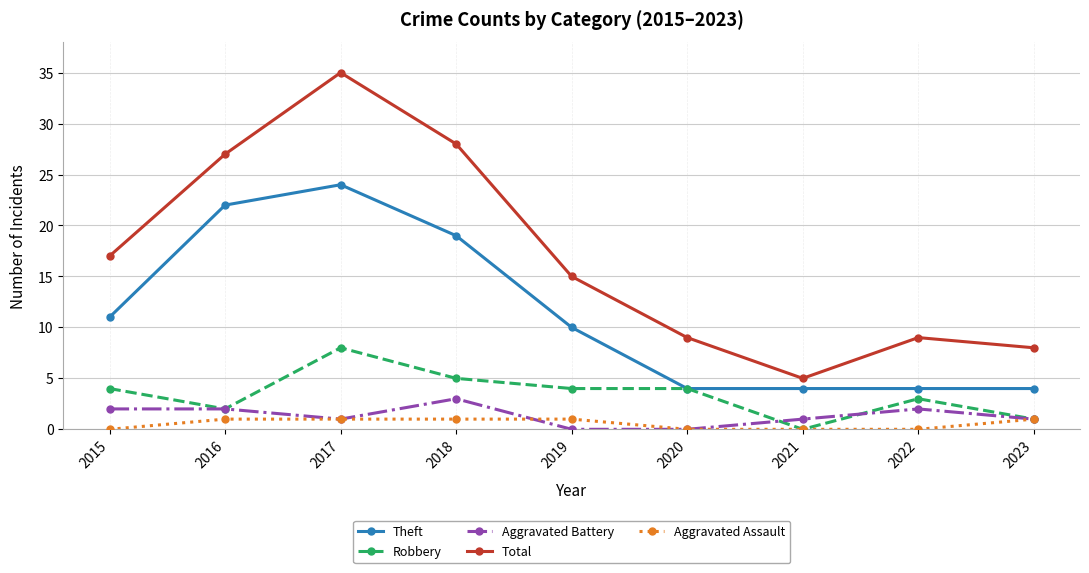

Rank the series at 2018 from highest to lowest value.

Total, Theft, Robbery, Aggravated Battery, Aggravated Assault